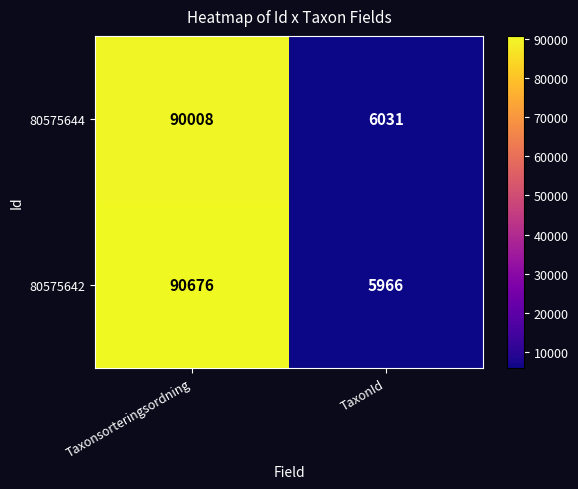

Between Taxonsorteringsordning and TaxonId, which series saw the biggest shift?

80575642